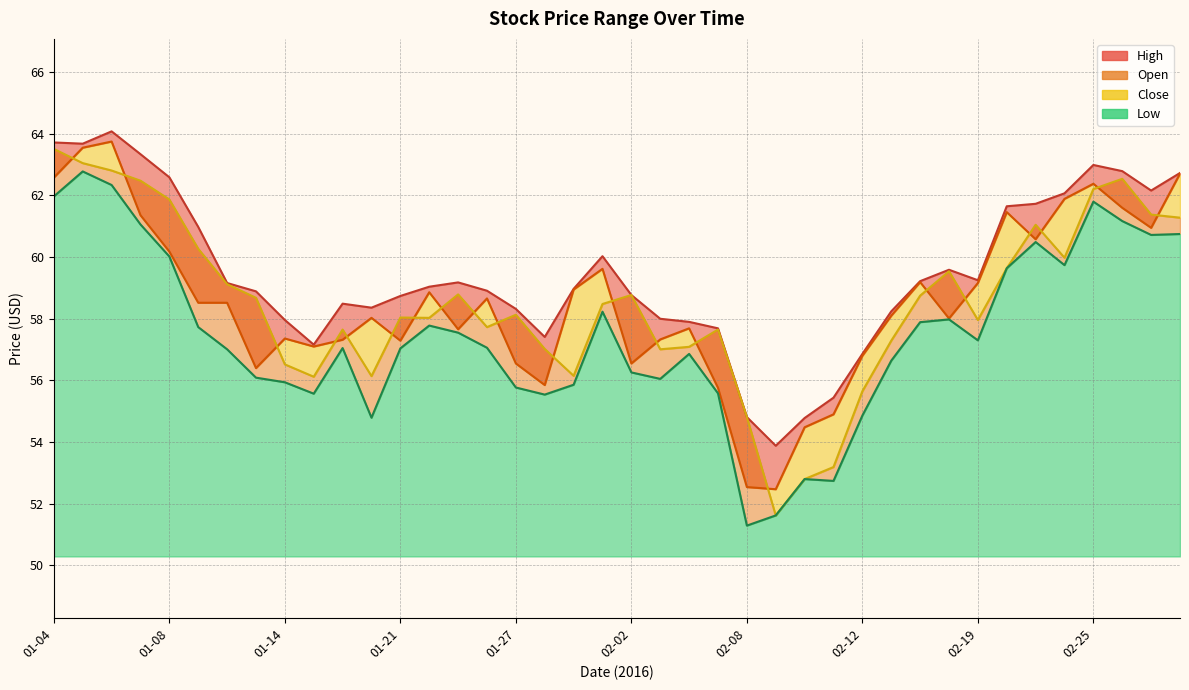

Reading left to right, what are all the values shown in this chart?

High: 01-04=63.7	01-05=63.7	01-06=64.1	01-07=63.3	01-08=62.6	01-11=61.0	01-12=59.2	01-13=58.9	01-14=58.0	01-15=57.2	01-19=58.5	01-20=58.4	01-21=58.7	01-22=59.0	01-25=59.2	01-26=58.9	01-27=58.3	01-28=57.4	01-29=59.0	02-01=60.0	02-02=58.8	02-03=58.0	02-04=57.9	02-05=57.7	02-08=54.8	02-09=53.9	02-10=54.8	02-11=55.4	02-12=56.9	02-16=58.2	02-17=59.2	02-18=59.6	02-19=59.2	02-22=61.6	02-23=61.7	02-24=62.1	02-25=63.0	02-26=62.8	02-29=62.2	03-01=62.7
Low: 01-04=62.0	01-05=62.8	01-06=62.3	01-07=61.1	01-08=60.0	01-11=57.7	01-12=57.0	01-13=56.1	01-14=55.9	01-15=55.6	01-19=57.0	01-20=54.8	01-21=57.0	01-22=57.8	01-25=57.5	01-26=57.1	01-27=55.8	01-28=55.5	01-29=55.9	02-01=58.2	02-02=56.3	02-03=56.0	02-04=56.9	02-05=55.6	02-08=51.3	02-09=51.6	02-10=52.8	02-11=52.7	02-12=54.9	02-16=56.6	02-17=57.9	02-18=58.0	02-19=57.3	02-22=59.6	02-23=60.5	02-24=59.7	02-25=61.8	02-26=61.2	02-29=60.7	03-01=60.8
Open: 01-04=63.5	01-05=63.0	01-06=62.8	01-07=62.5	01-08=61.9	01-11=60.3	01-12=59.1	01-13=58.7	01-14=56.5	01-15=56.1	01-19=57.6	01-20=56.1	01-21=58.0	01-22=58.0	01-25=58.8	01-26=57.7	01-27=58.1	01-28=57.0	01-29=56.1	02-01=58.5	02-02=58.8	02-03=57.0	02-04=57.1	02-05=57.6	02-08=54.8	02-09=51.6	02-10=52.8	02-11=53.2	02-12=55.6	02-16=57.3	02-17=58.8	02-18=59.5	02-19=58.0	02-22=59.6	02-23=61.0	02-24=60.0	02-25=62.2	02-26=62.5	02-29=61.4	03-01=61.3
Close: 01-04=62.6	01-05=63.5	01-06=63.8	01-07=61.4	01-08=60.2	01-11=58.5	01-12=58.5	01-13=56.4	01-14=57.4	01-15=57.1	01-19=57.3	01-20=58.0	01-21=57.3	01-22=58.9	01-25=57.7	01-26=58.7	01-27=56.5	01-28=55.9	01-29=59.0	02-01=59.6	02-02=56.5	02-03=57.3	02-04=57.7	02-05=55.8	02-08=52.5	02-09=52.5	02-10=54.5	02-11=54.9	02-12=56.8	02-16=58.1	02-17=59.2	02-18=58.0	02-19=59.2	02-22=61.5	02-23=60.6	02-24=61.9	02-25=62.4	02-26=61.6	02-29=61.0	03-01=62.7